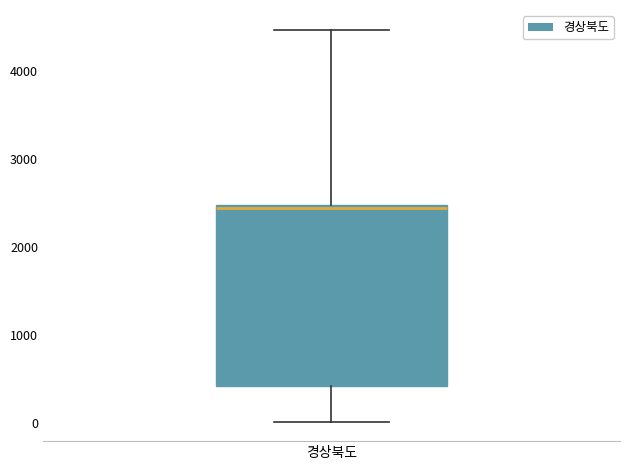

Read this box plot against the y-axis: the position of the median line, the range covered by the box, and the ends of both whiskers. The values are not printed on the chart, so give them approximately, as read against the axis.

median 2400, box 400 to 2500, whiskers 0 to 4500